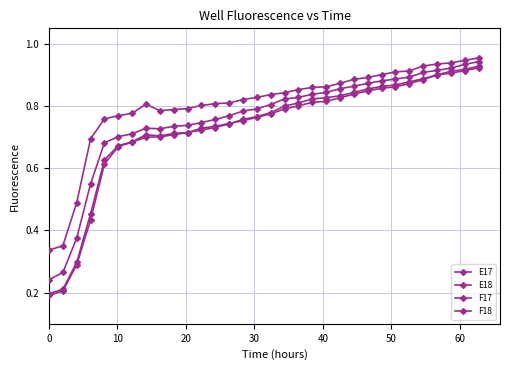

Does the chart have visible grid lines?

Yes